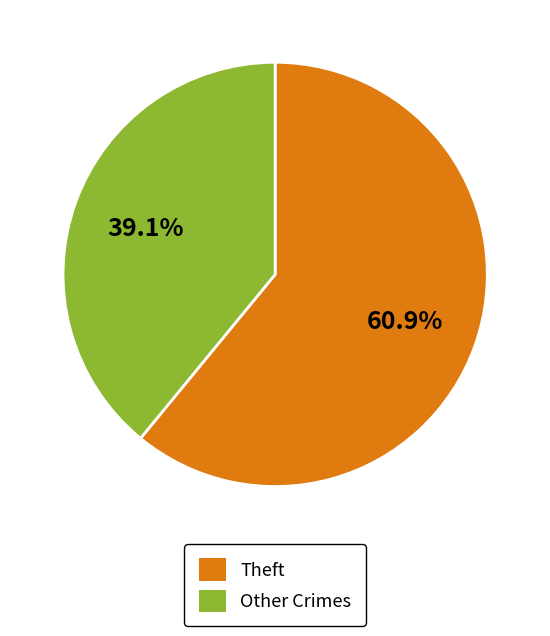

Does Theft represent more than half of the total?

Yes